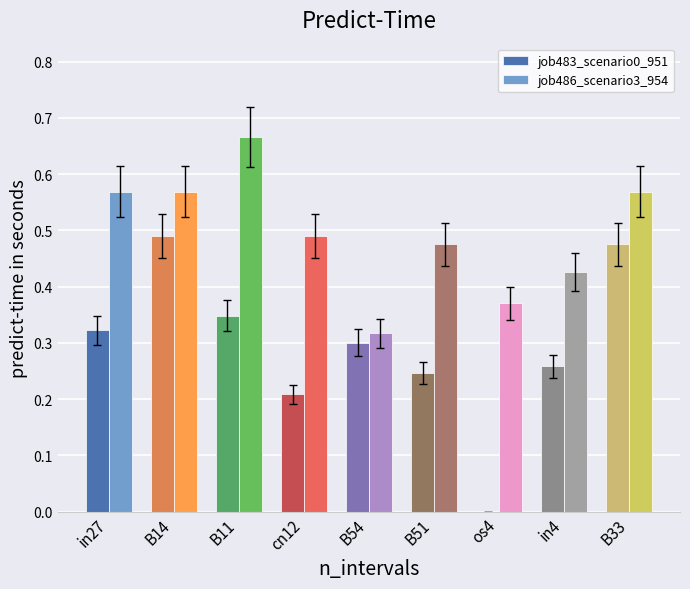

Are the bars horizontal?

No